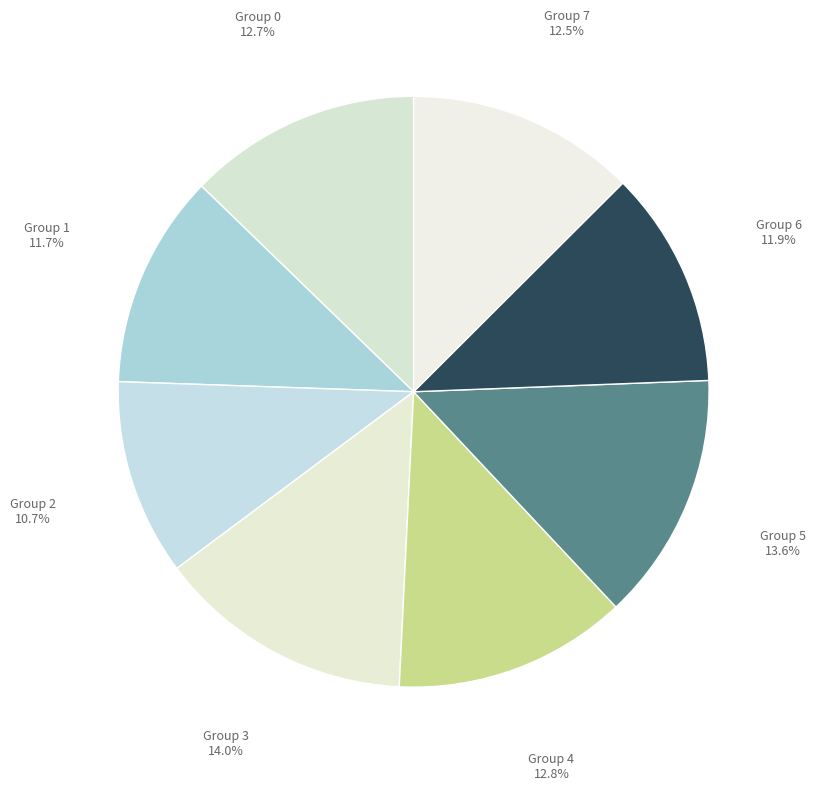

Count the number of slices in the pie.

8